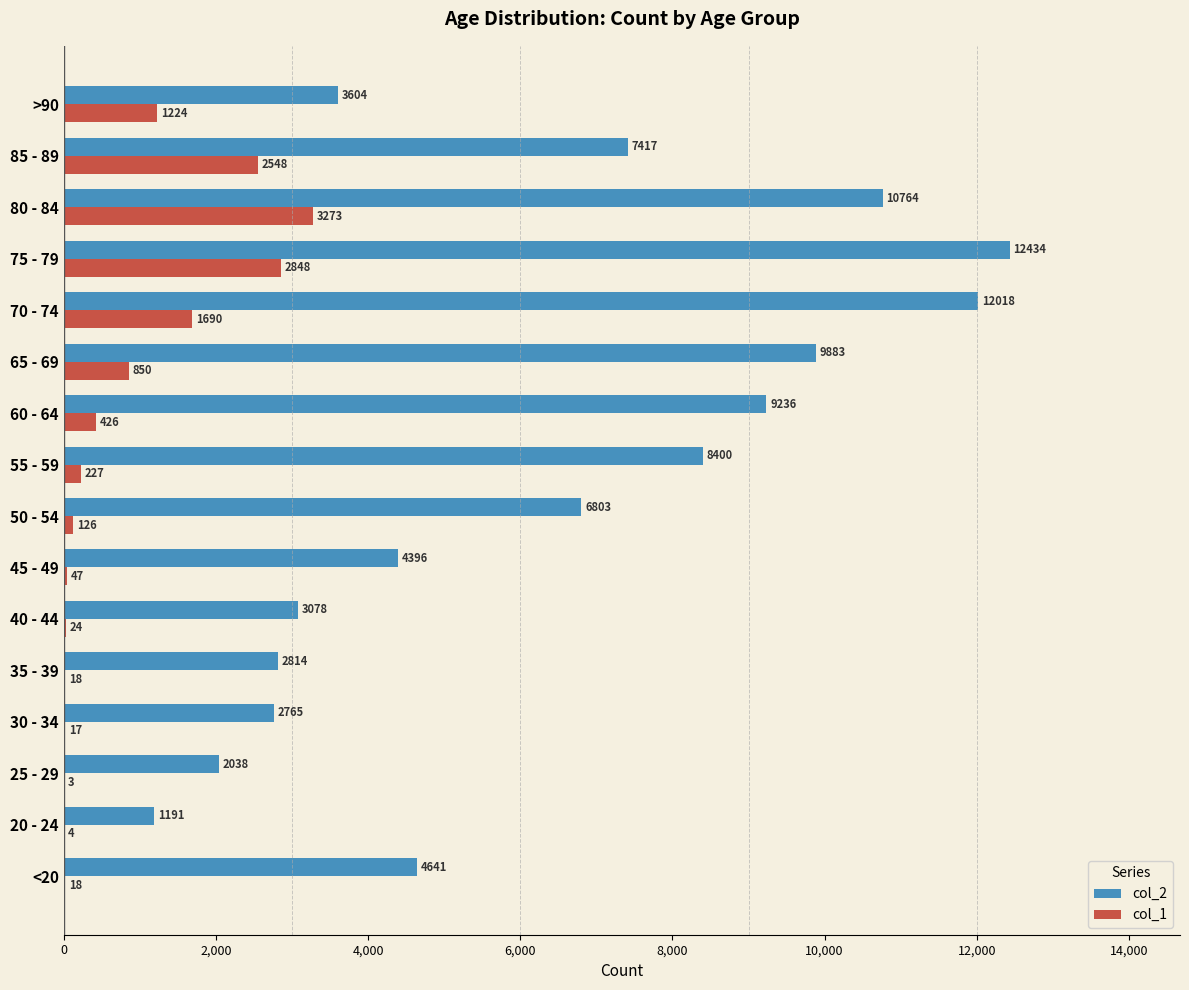

The col_1 series shows 17 at 30 - 34. True or false?

True